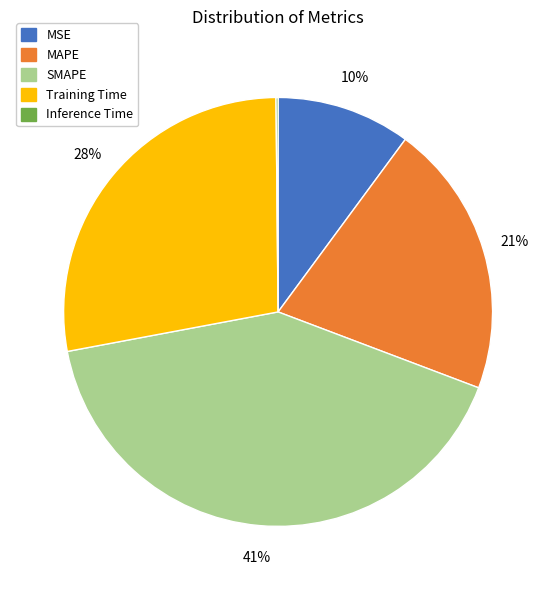

Which category has the biggest portion of the pie?

SMAPE